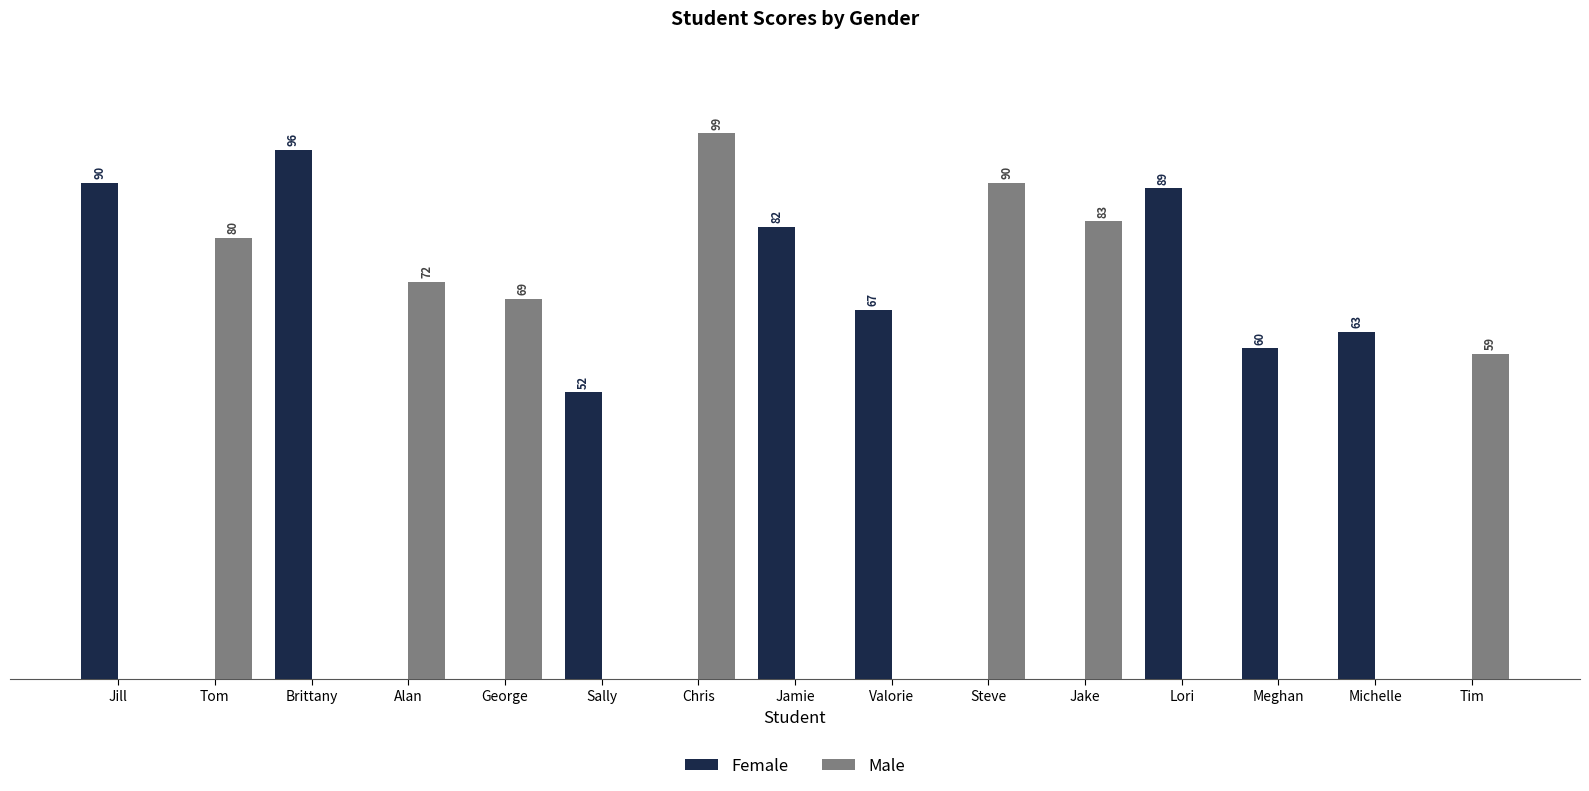

Where does the Female series first go above 52?

Jill